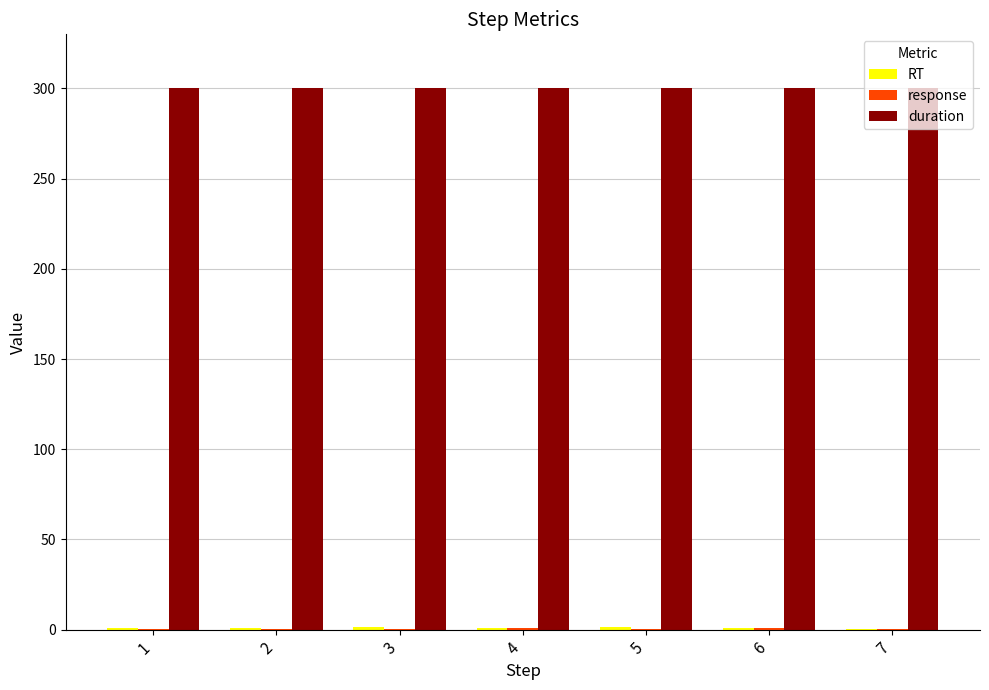

What is the greatest value displayed?

300.0